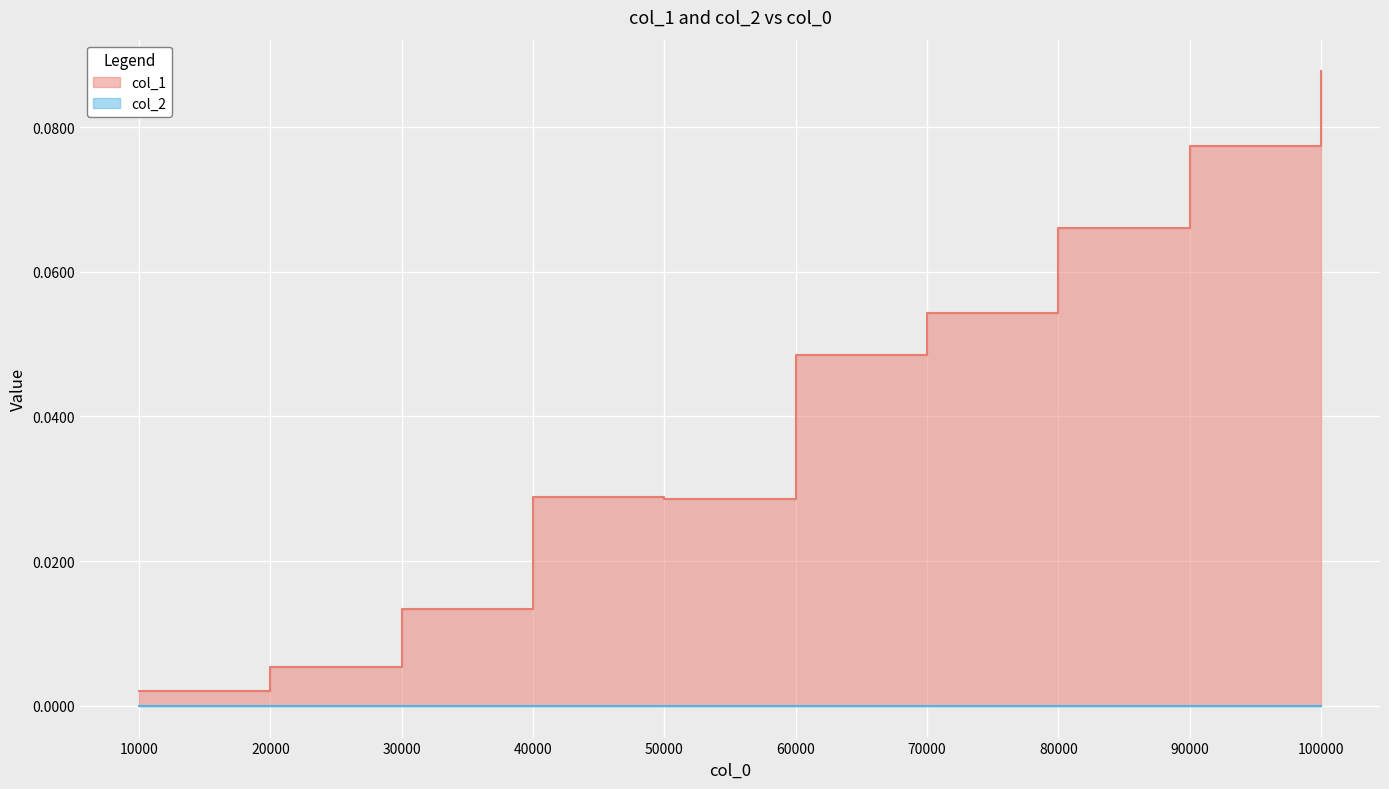

What is the highest value of the col_1 series?

0.1